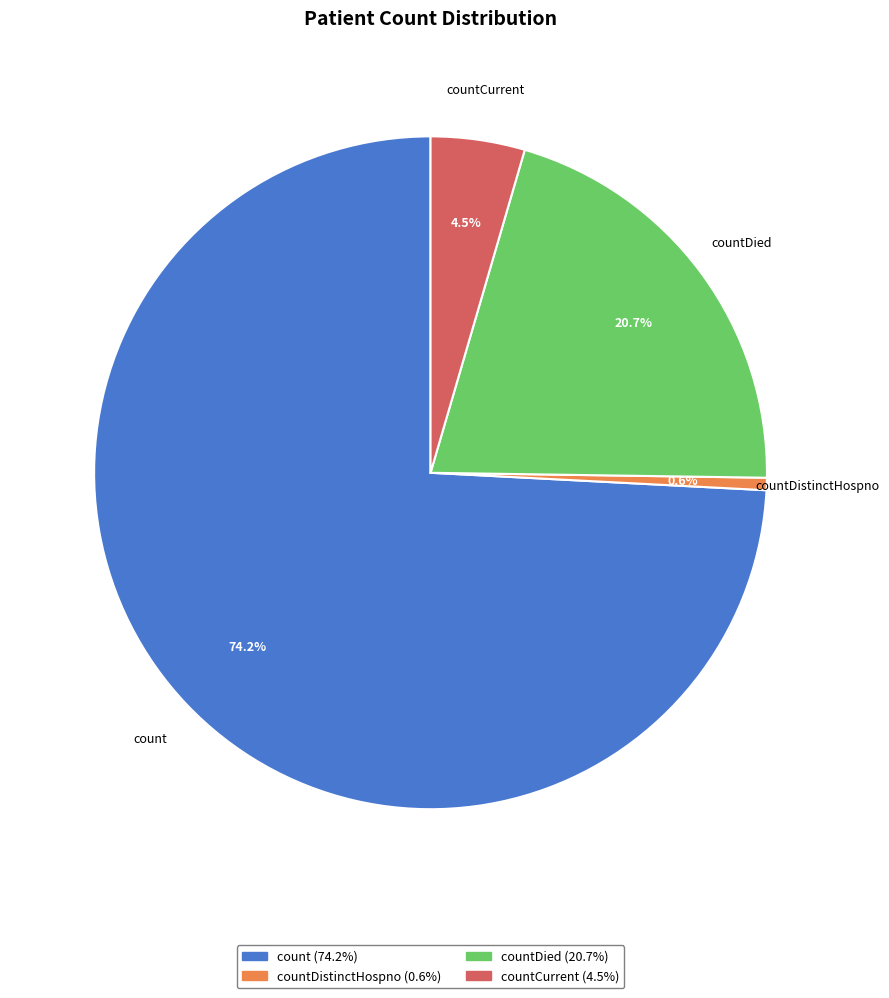

To the nearest percent, what is the difference between the largest and smallest slice percentages?

74%